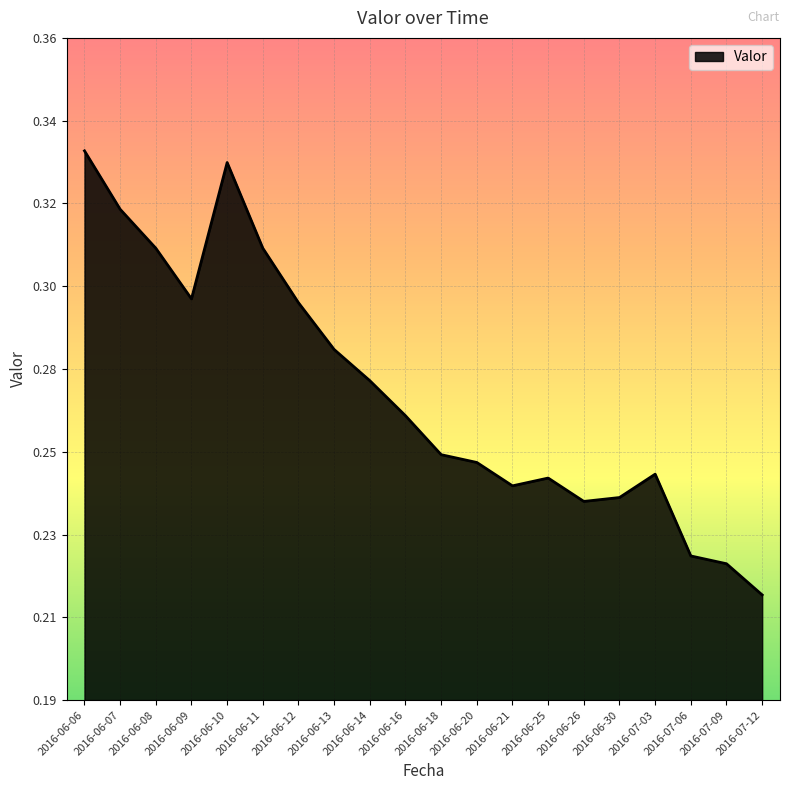

What is the greatest value displayed?

0.3